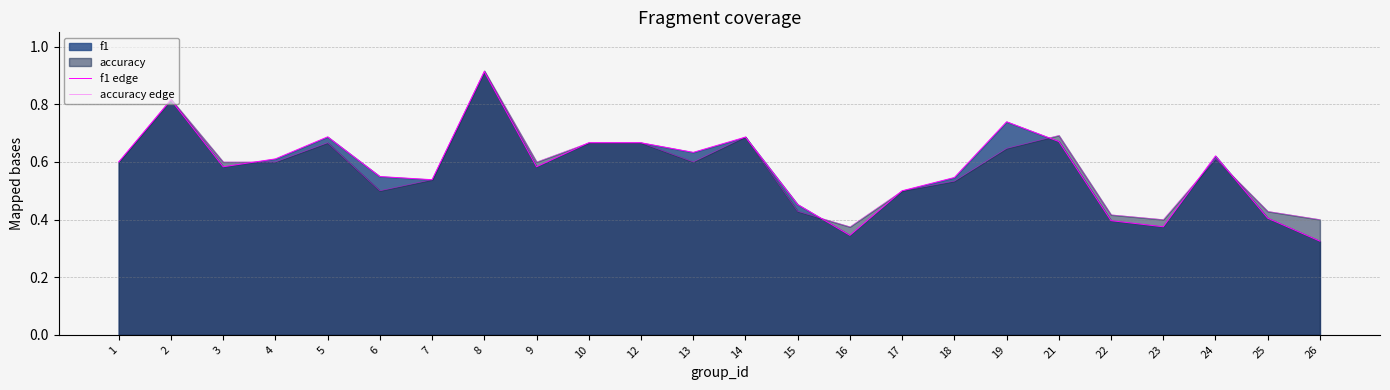

List the labels in order of accuracy edge value, largest first.

8, 2, 21, 14, 5, 10, 12, 19, 24, 1, 3, 4, 9, 13, 7, 18, 6, 17, 15, 25, 22, 23, 26, 16